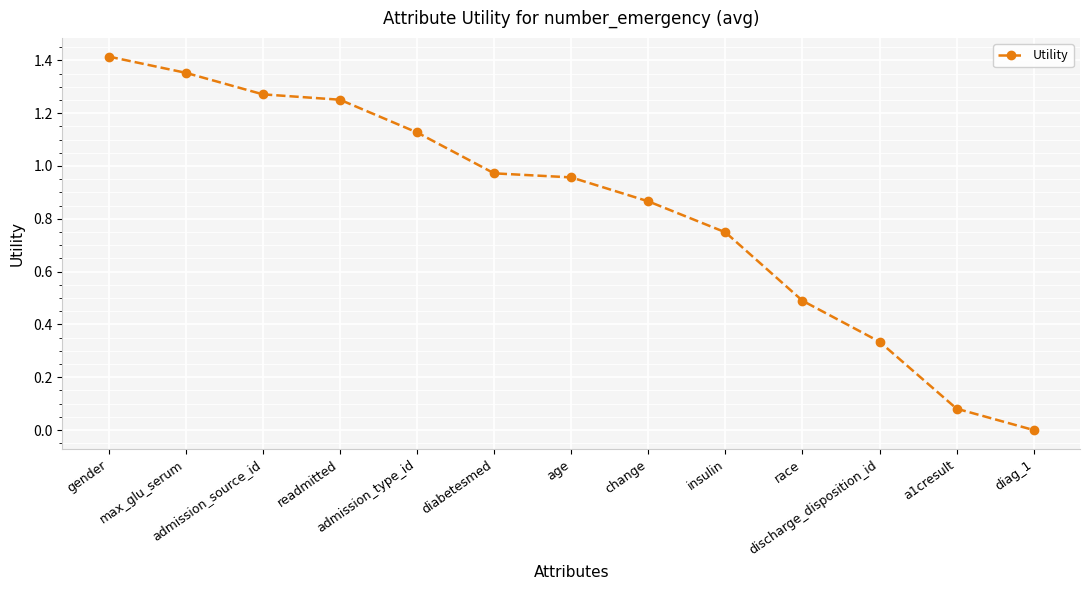

Rank the categories by value from highest to lowest.

gender, max_glu_serum, admission_source_id, readmitted, admission_type_id, diabetesmed, age, change, insulin, race, discharge_disposition_id, a1cresult, diag_1